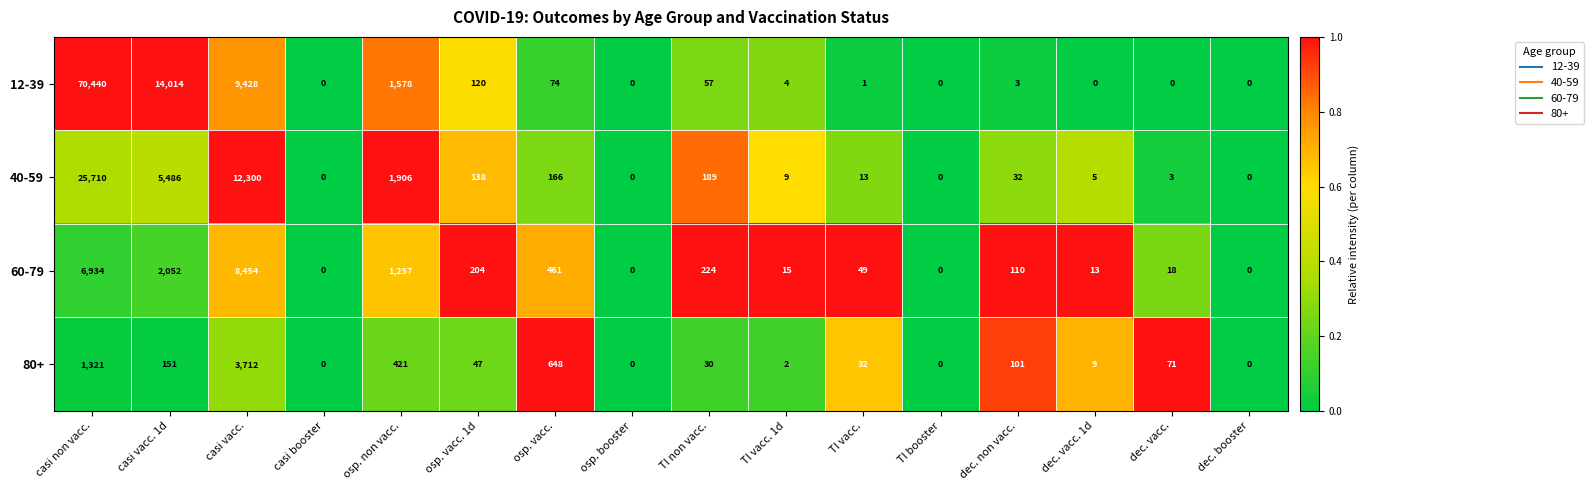

The 12-39 series shows 0 at casi booster. True or false?

True